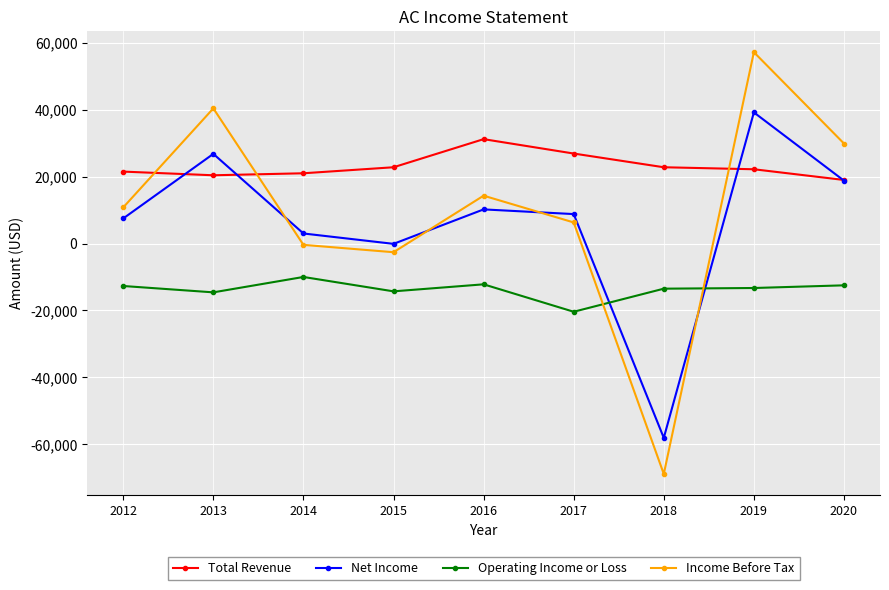

How many series are shown in this chart?

4